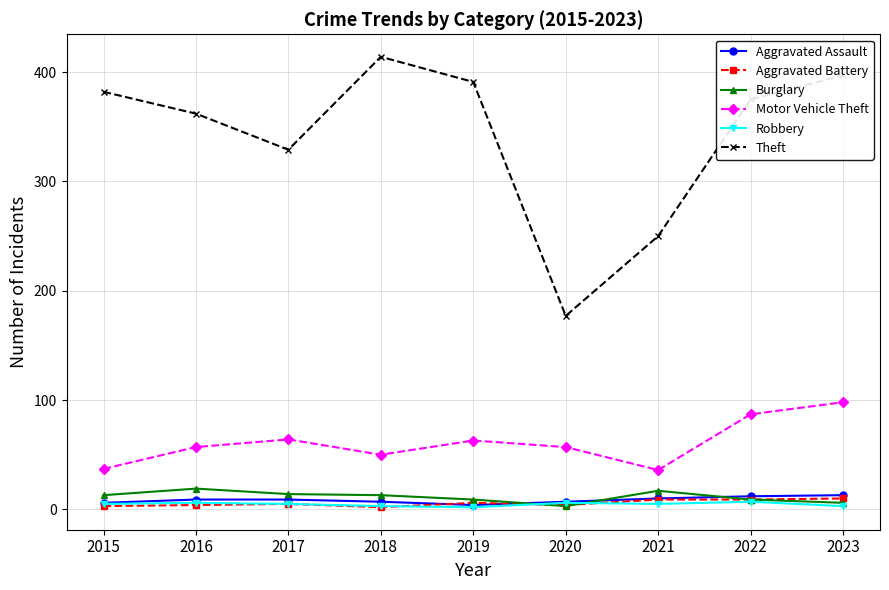

Where is the first local minimum for Motor Vehicle Theft?

2018